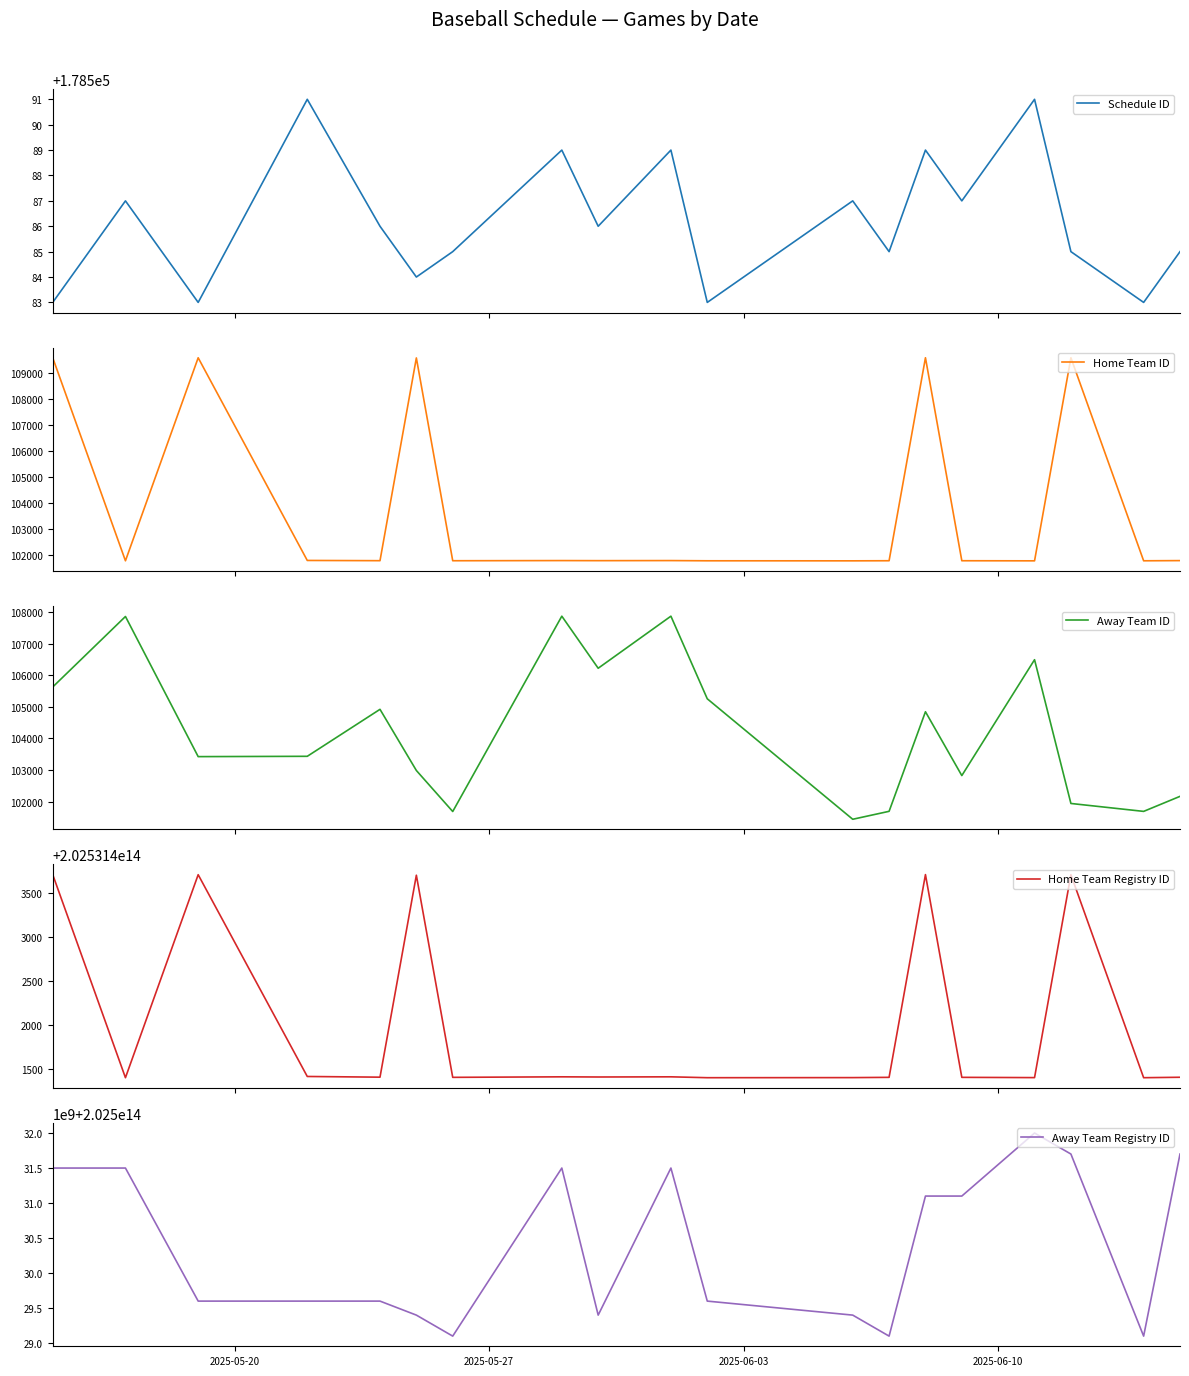

How many lines are shown in the chart?

5